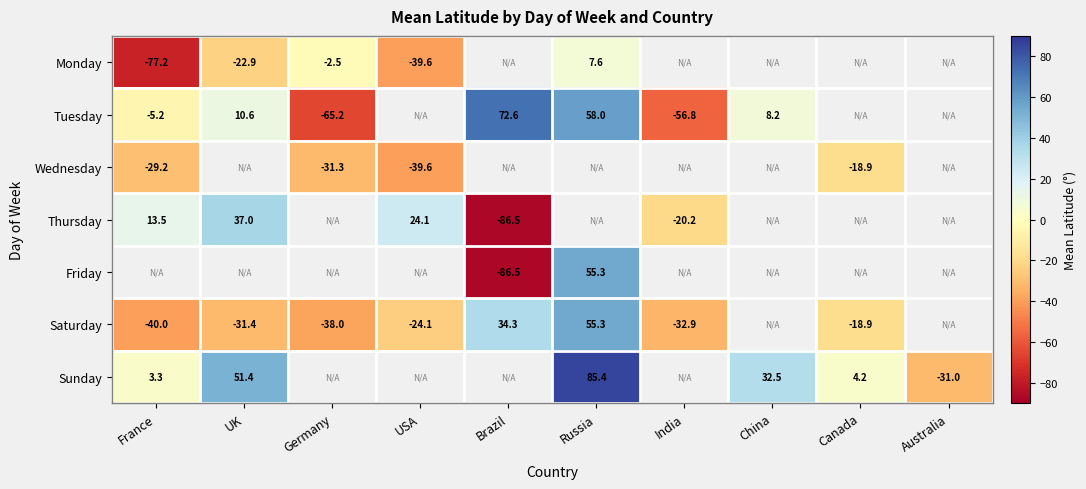

True or false: Saturday has a value of -18.9 at Canada.

True